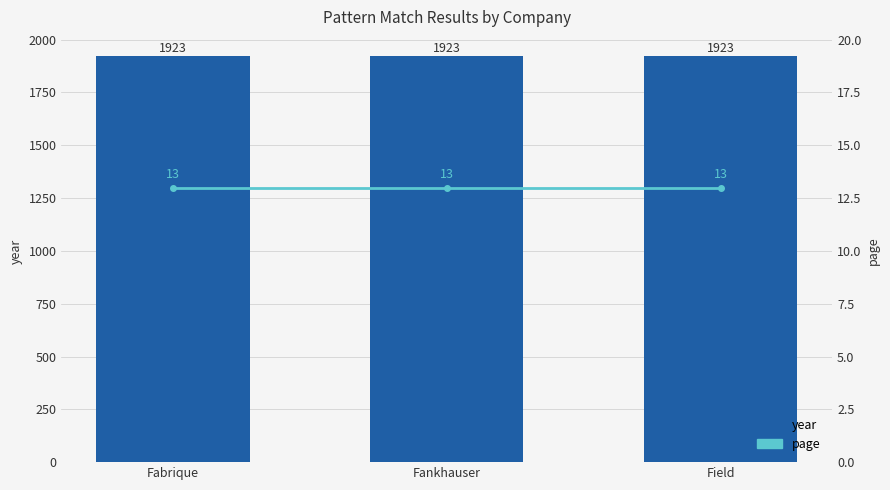

Where is page nearest to the value 13?

Fabrique